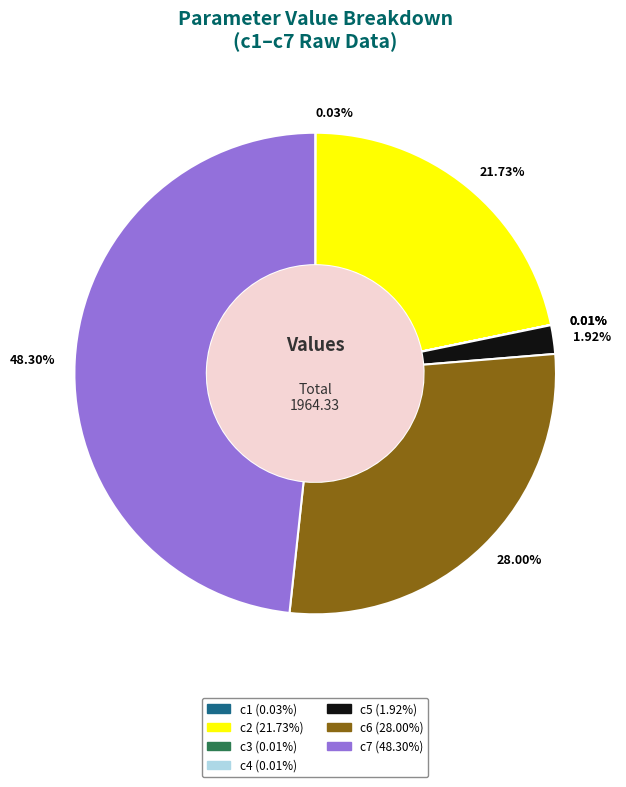

Which has a higher value, c5 or c6?

c6